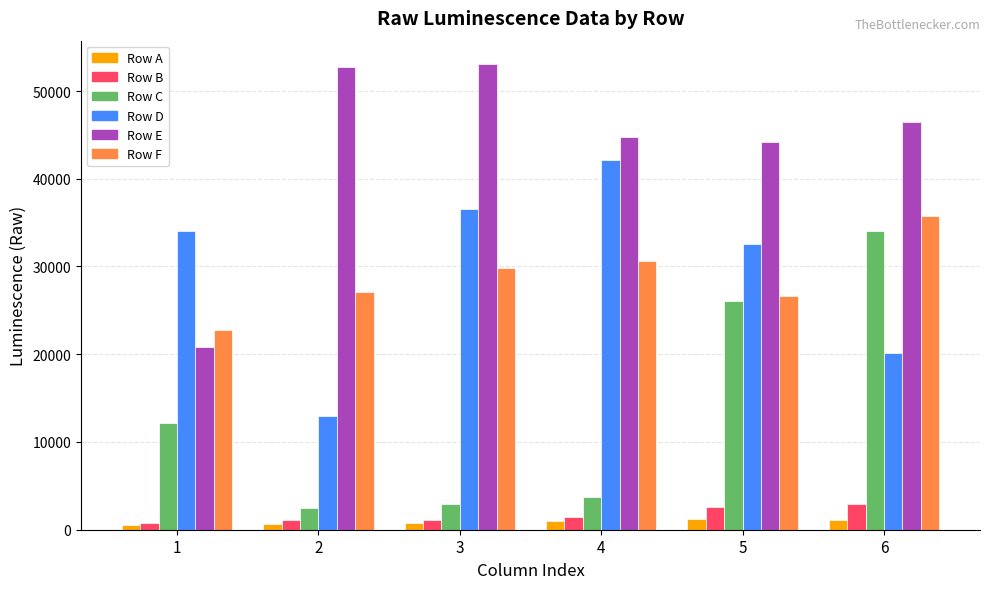

What is the value of the Row E bar at the 1st from the left?

20801